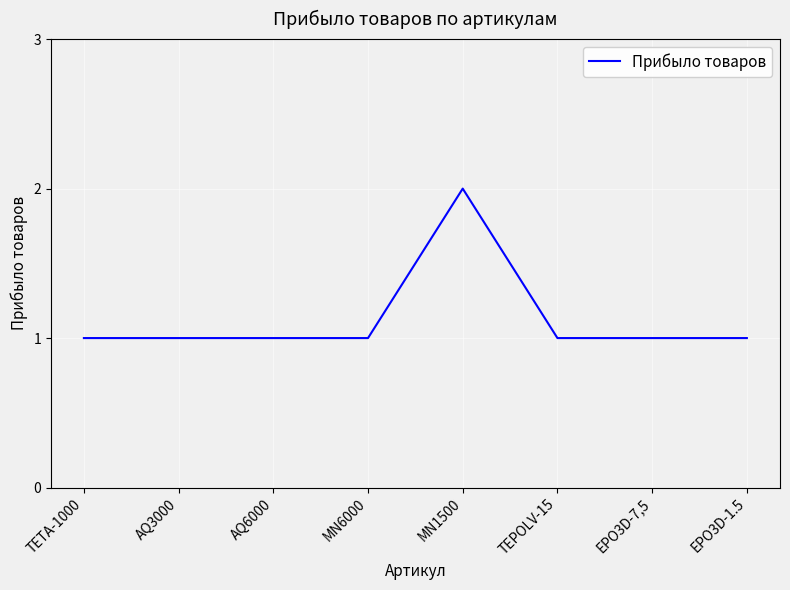

What is the ratio of the value at EPO3D-7,5 to the value at AQ6000?

1.0